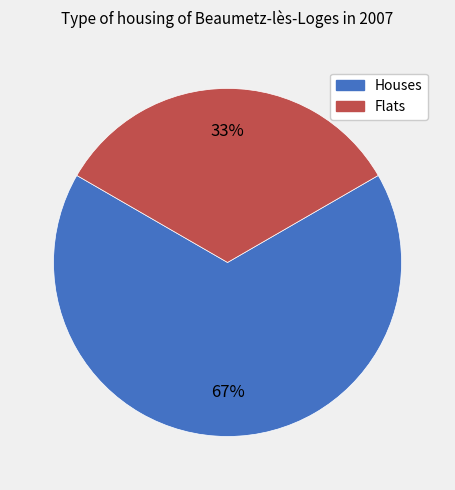

Does any single category account for the majority?

Yes